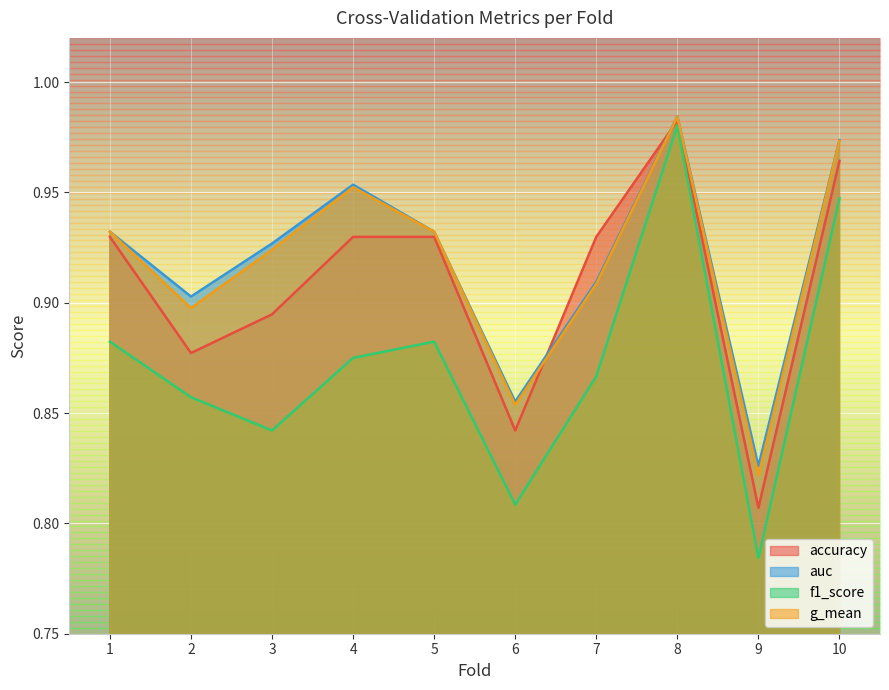

How many lines are shown in the chart?

4